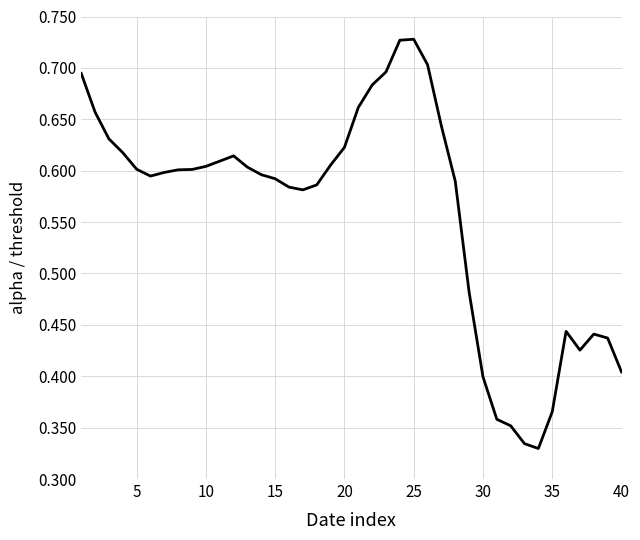

How many points are lower than both their immediate neighbors (excluding endpoints)?

4